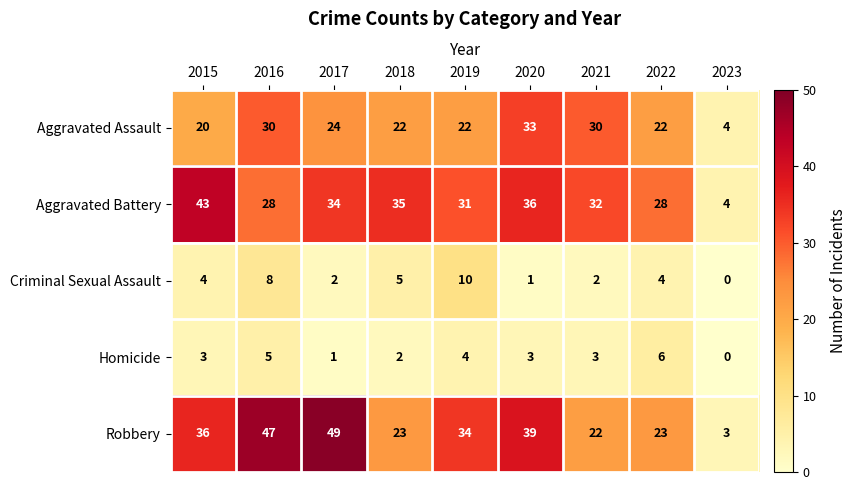

List the series in order of their peak value, highest first.

Robbery, Aggravated Battery, Aggravated Assault, Criminal Sexual Assault, Homicide